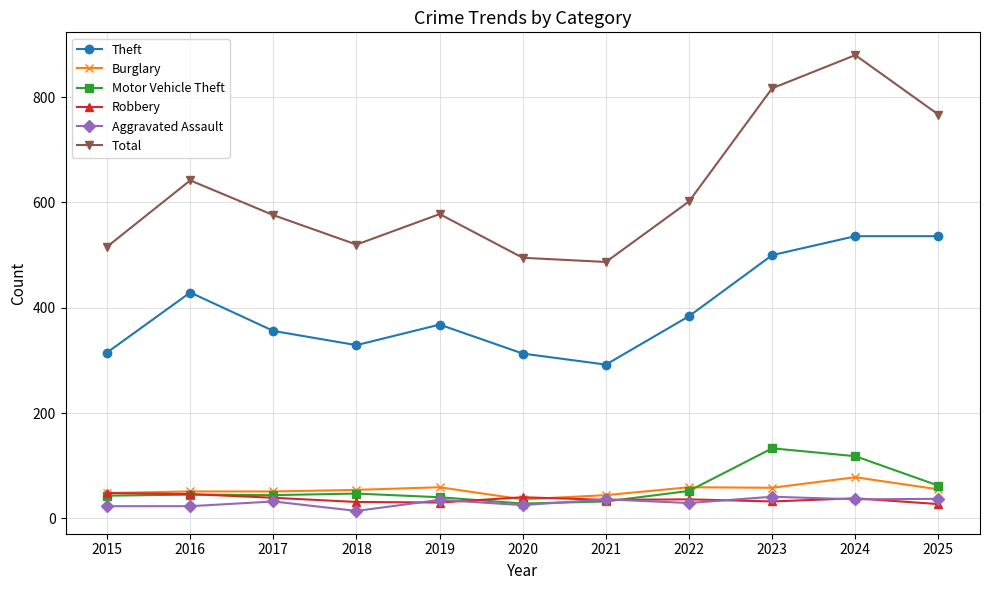

What is the average value of the Total series?

625